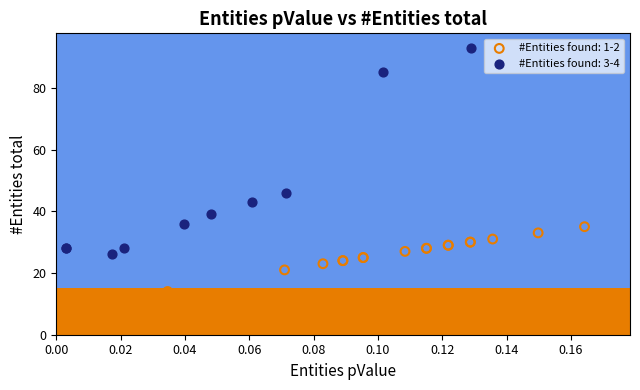

Which series reaches the maximum Y coordinate?

#Entities found: 3-4